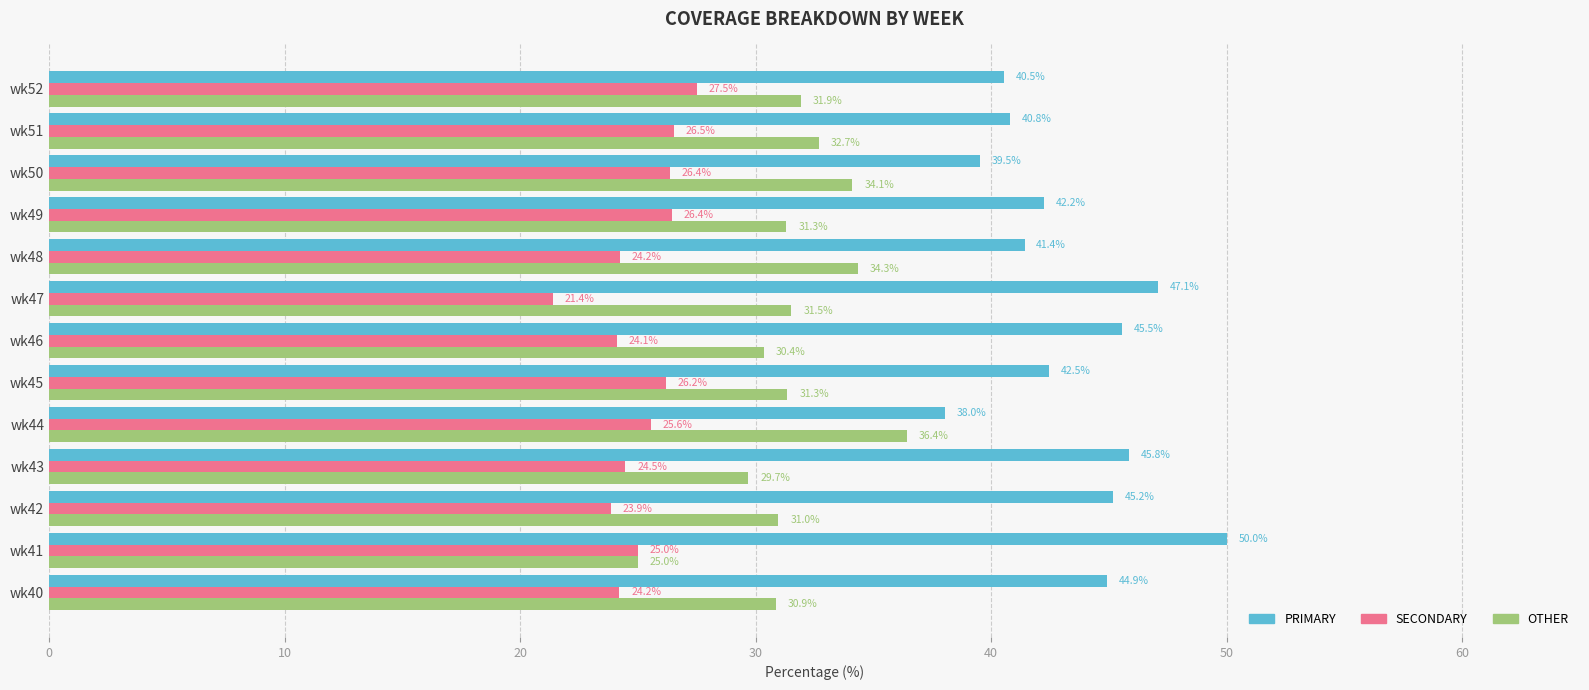

What is the difference between the maximum and second lowest values in the OTHER series?

6.7